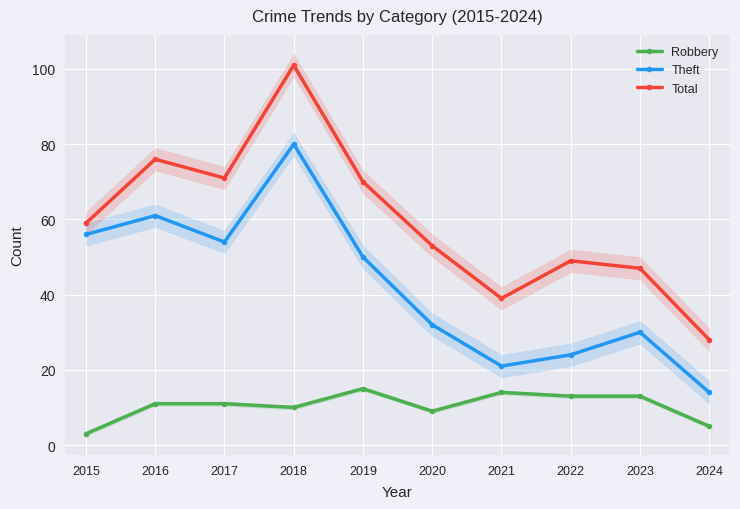

What is the difference between the maximum and minimum values in the Total series?

73